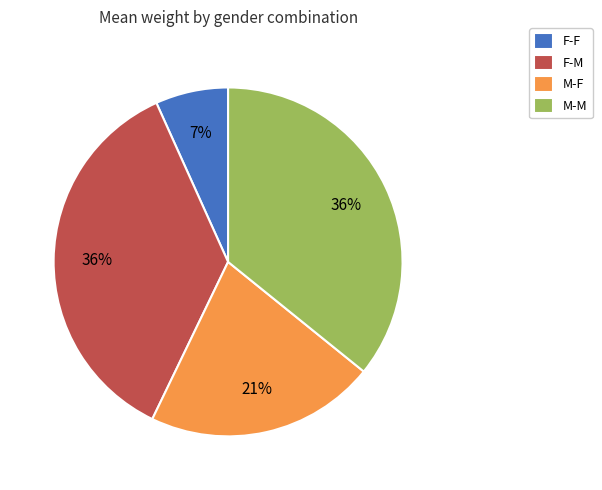

To the nearest percent, what is the difference between the F-F and M-M slice percentages?

29%